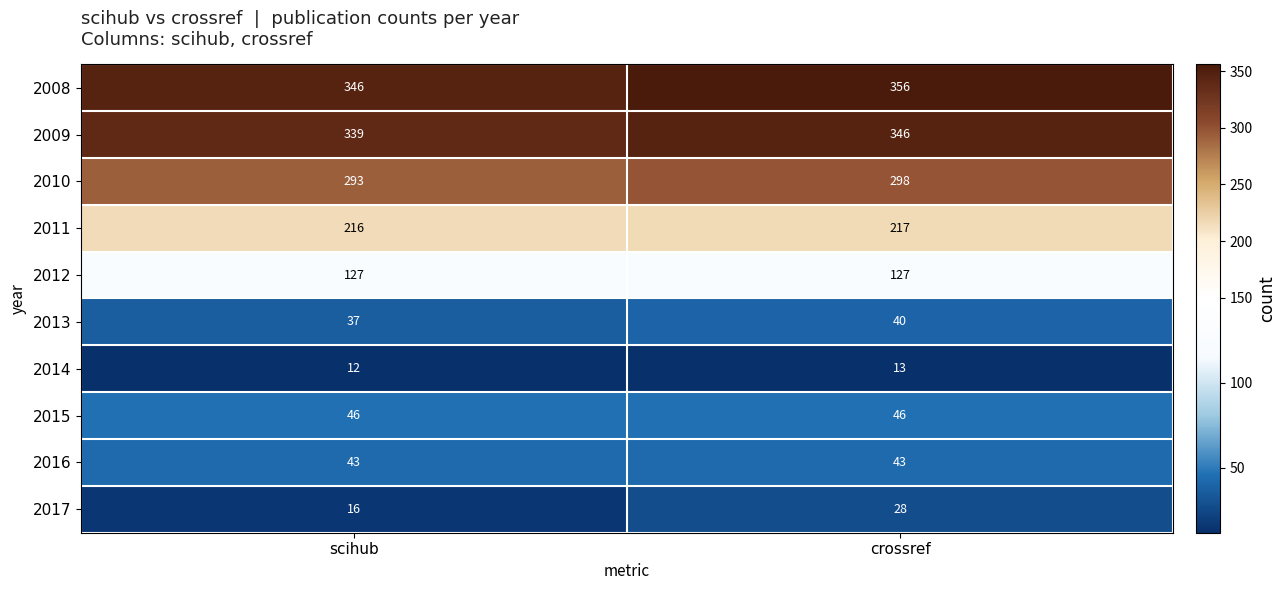

At scihub, list the series in order from largest to smallest.

2008, 2009, 2010, 2011, 2012, 2015, 2016, 2013, 2017, 2014